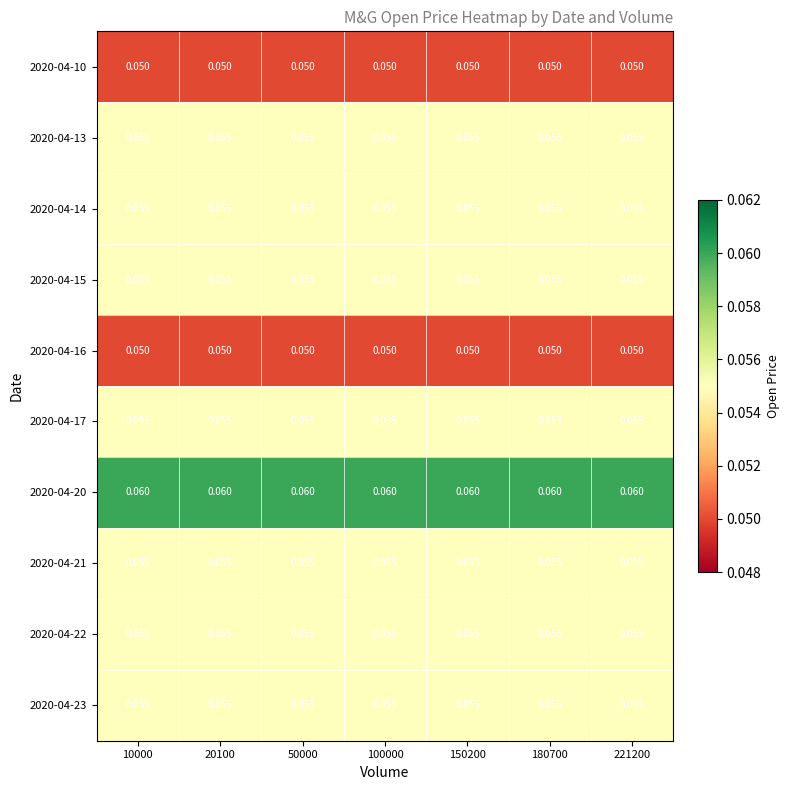

Reading right to left, list all the values displayed in this chart.

2020-04-10: 221200=0.1	180700=0.1	150200=0.1	100000=0.1	50000=0.1	20100=0.1	10000=0.1
2020-04-13: 221200=0.1	180700=0.1	150200=0.1	100000=0.1	50000=0.1	20100=0.1	10000=0.1
2020-04-14: 221200=0.1	180700=0.1	150200=0.1	100000=0.1	50000=0.1	20100=0.1	10000=0.1
2020-04-15: 221200=0.1	180700=0.1	150200=0.1	100000=0.1	50000=0.1	20100=0.1	10000=0.1
2020-04-16: 221200=0.1	180700=0.1	150200=0.1	100000=0.1	50000=0.1	20100=0.1	10000=0.1
2020-04-17: 221200=0.1	180700=0.1	150200=0.1	100000=0.1	50000=0.1	20100=0.1	10000=0.1
2020-04-20: 221200=0.1	180700=0.1	150200=0.1	100000=0.1	50000=0.1	20100=0.1	10000=0.1
2020-04-21: 221200=0.1	180700=0.1	150200=0.1	100000=0.1	50000=0.1	20100=0.1	10000=0.1
2020-04-22: 221200=0.1	180700=0.1	150200=0.1	100000=0.1	50000=0.1	20100=0.1	10000=0.1
2020-04-23: 221200=0.1	180700=0.1	150200=0.1	100000=0.1	50000=0.1	20100=0.1	10000=0.1